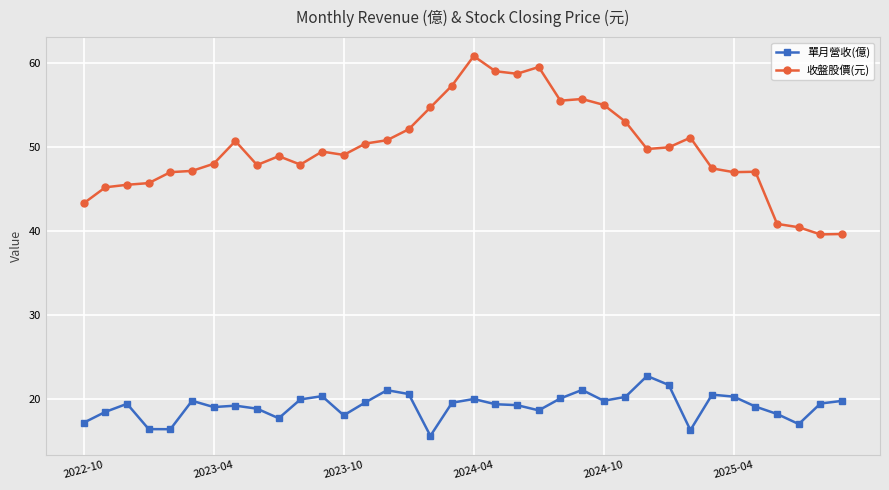

At how many categories does at least one series exceed 33?

36